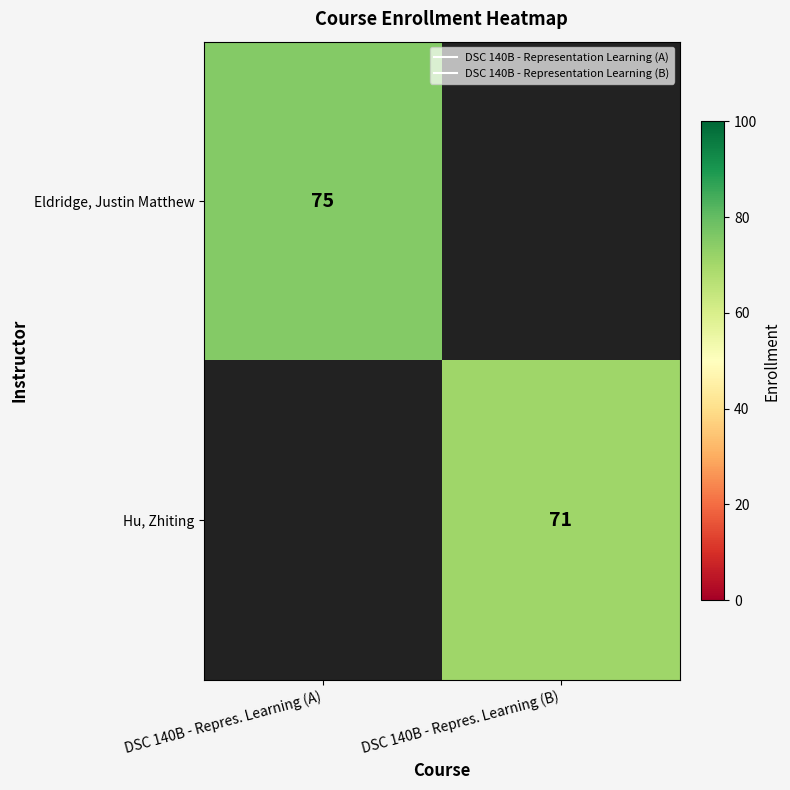

Is it true that Eldridge, Justin Matthew equals 75.0 at DSC 140B - Repres. Learning (A)?

True